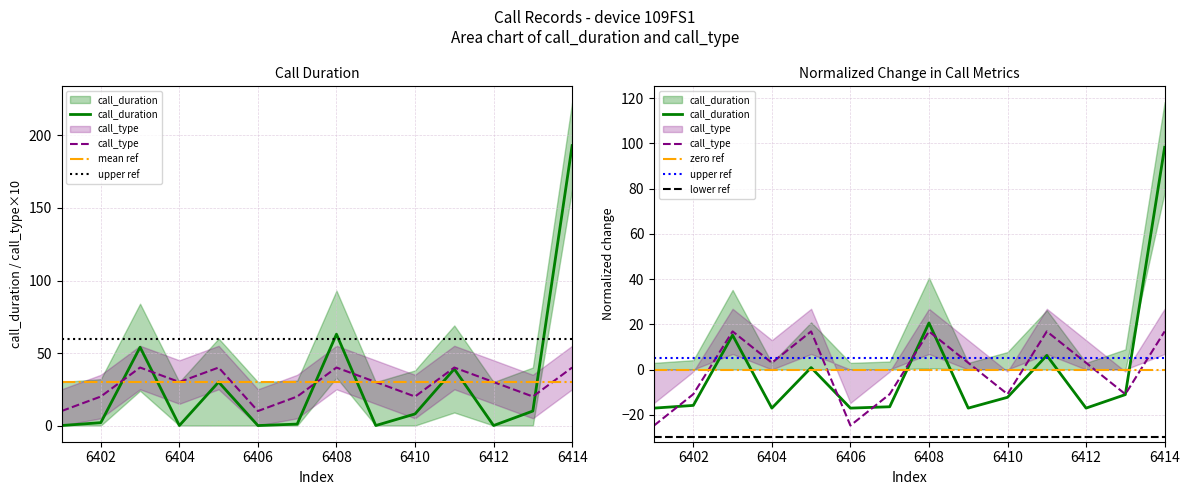

What is the difference between the highest and lowest values at 6406?

24.8